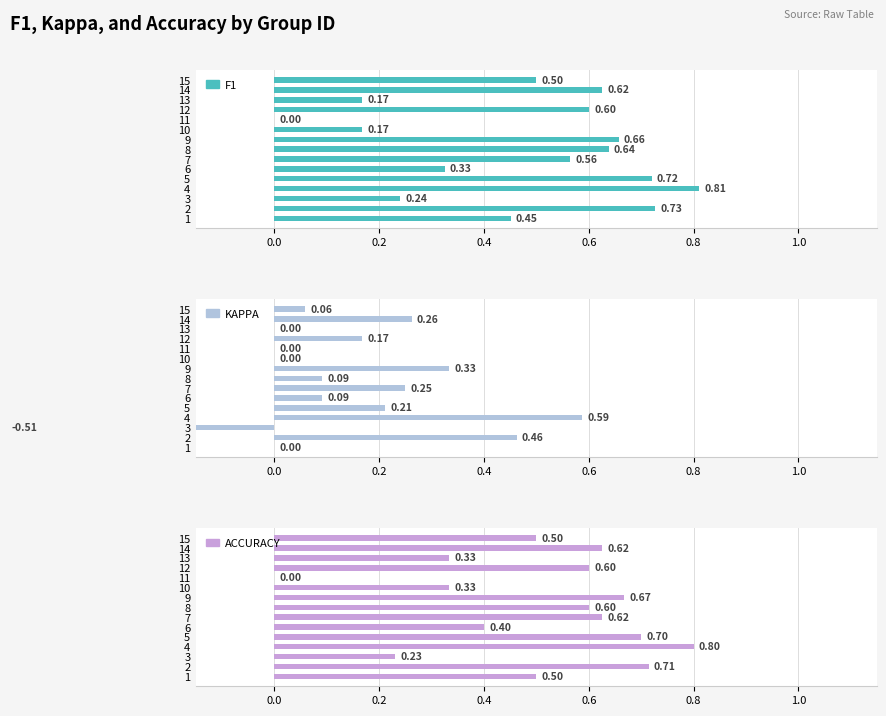

How many bars are there in total?

45